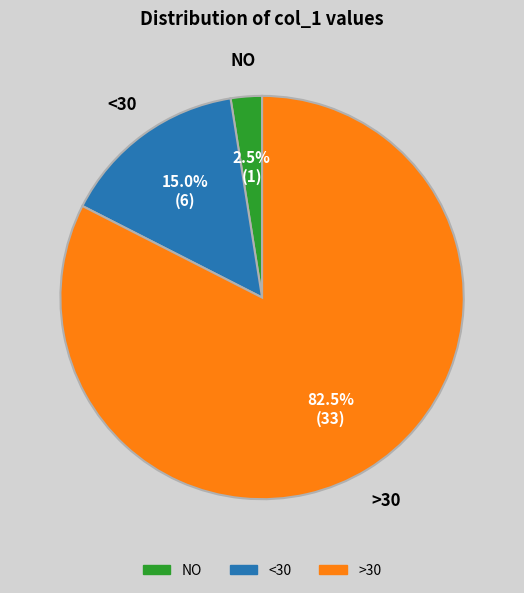

Is there any slice that represents more than half of the pie?

Yes